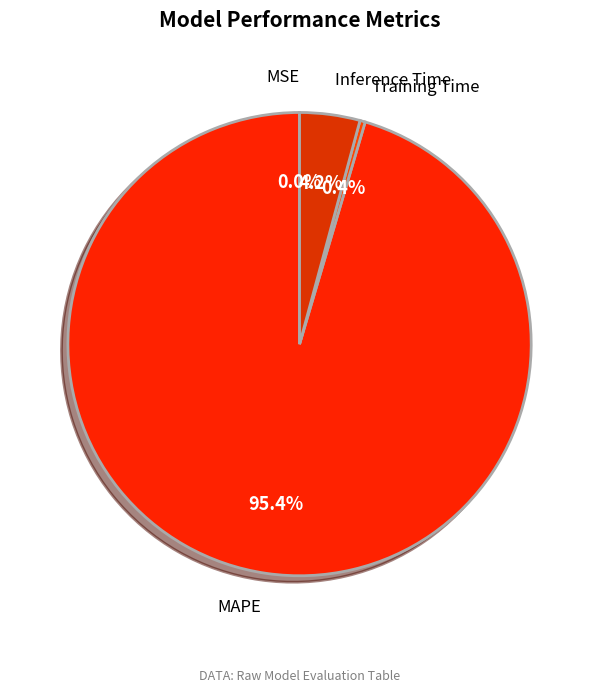

Does any single category account for the majority?

Yes